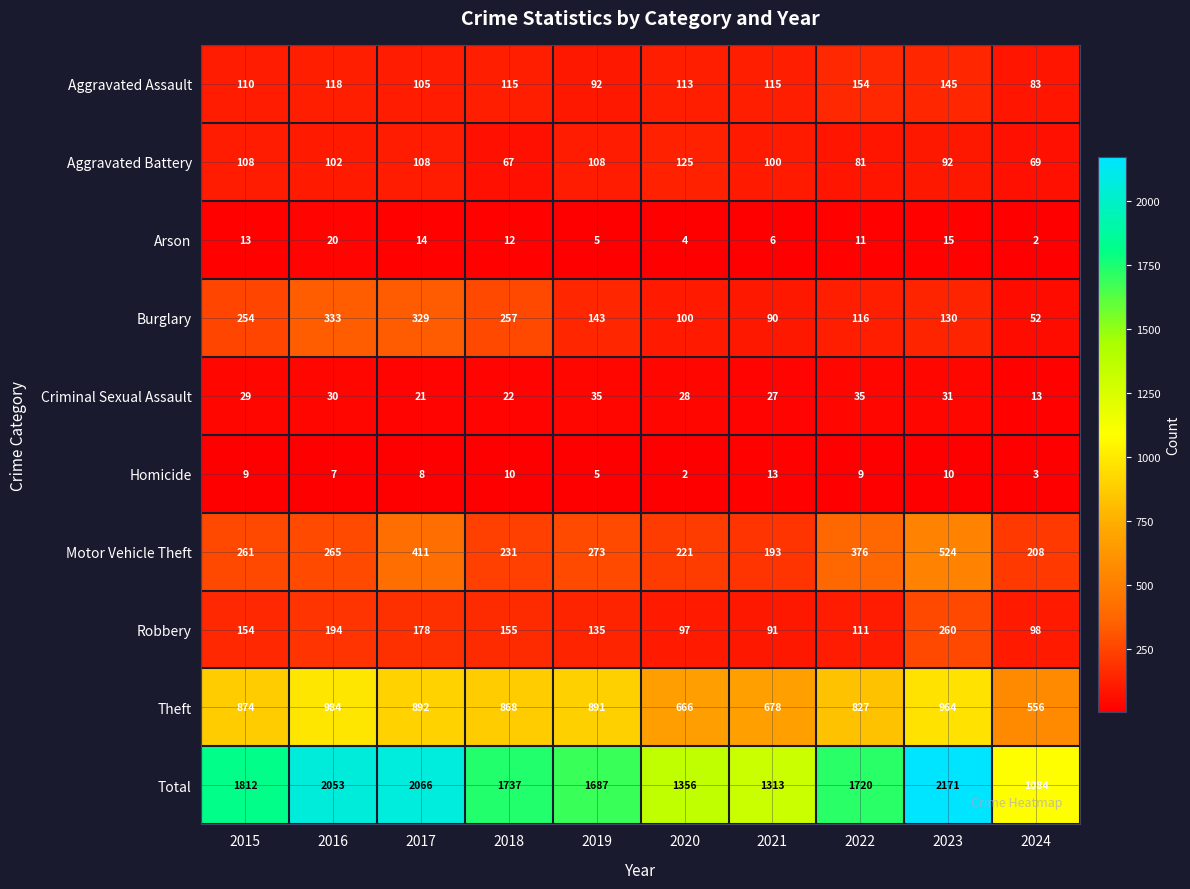

How many distinct data groups are displayed?

10